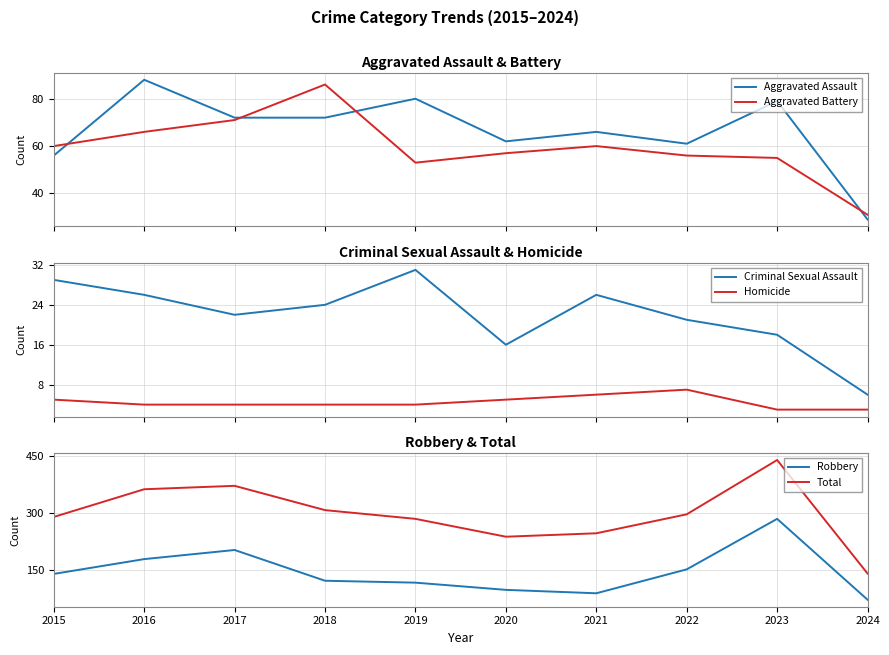

True or false: Aggravated Assault has a value of 56 at 2015.

True